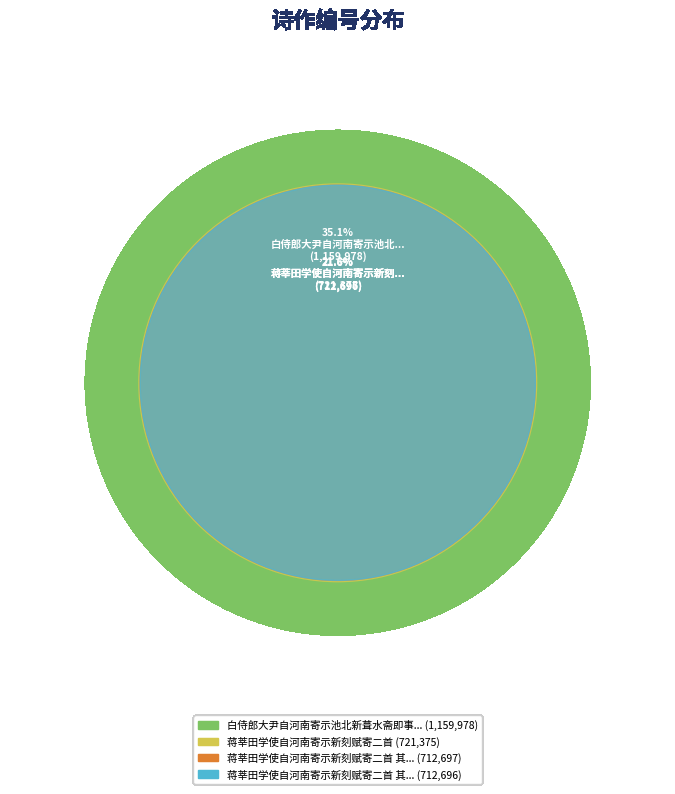

Is it true that 蒋莘田学使自河南寄示新刻赋寄二首 其一 is 33% of the pie?

False